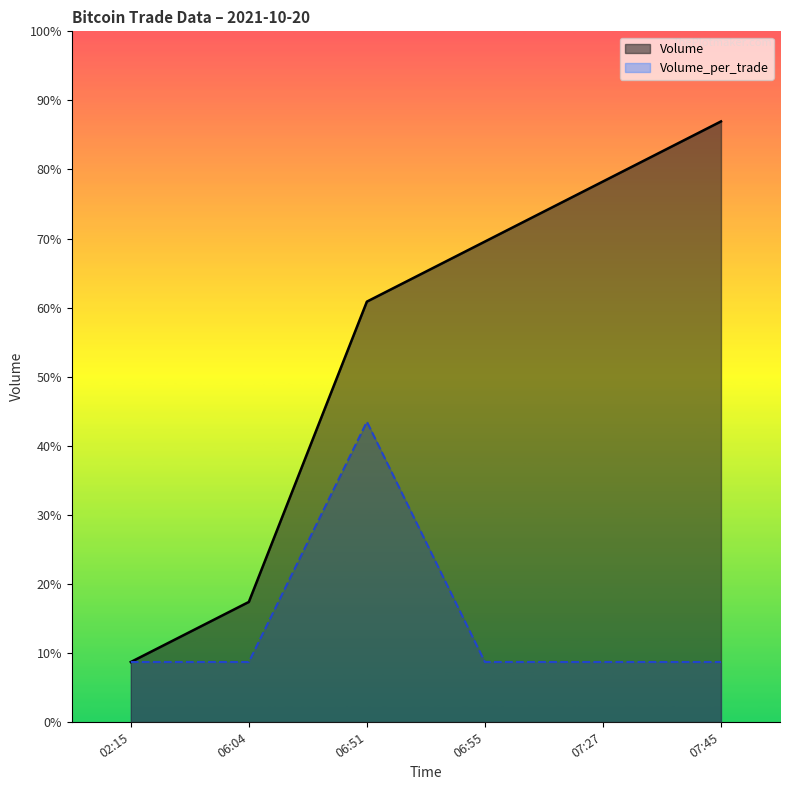

At 2021-10-20 06:55:54, list the series in order from smallest to largest.

Volume_per_trade, Volume